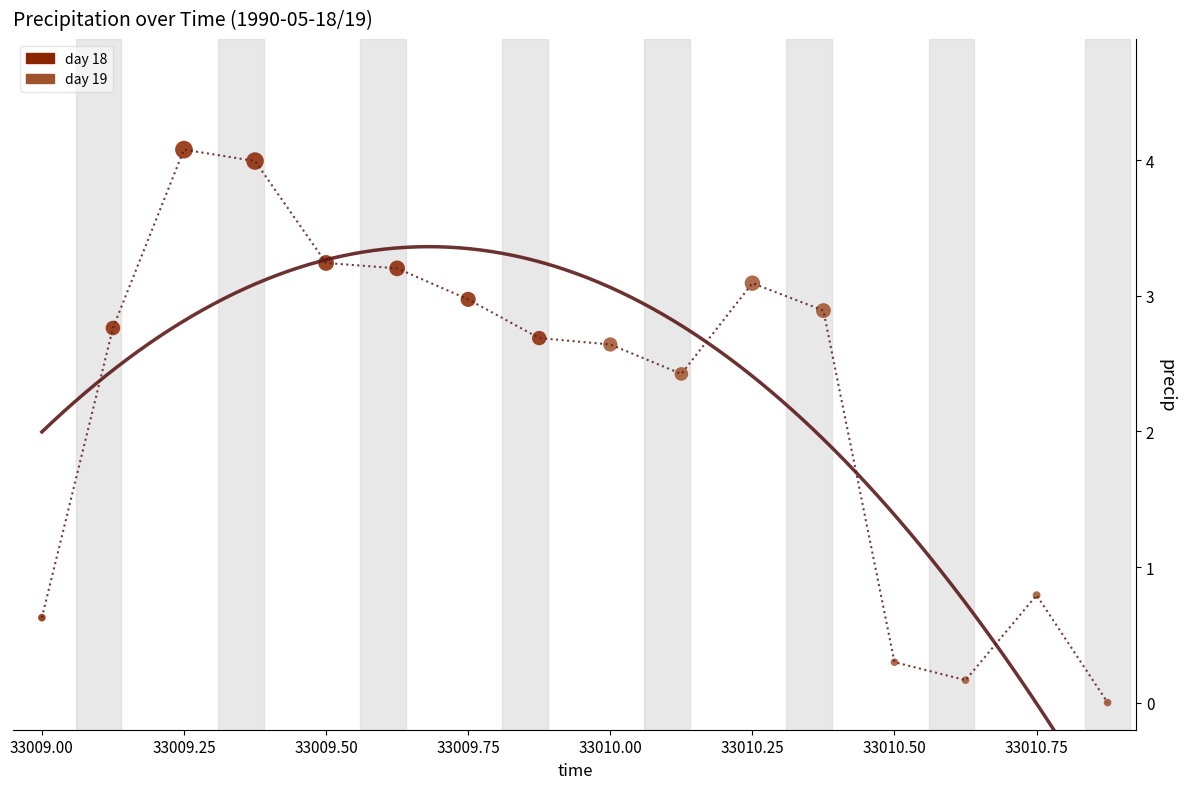

Which series has the largest Y range (max minus min)?

day 18